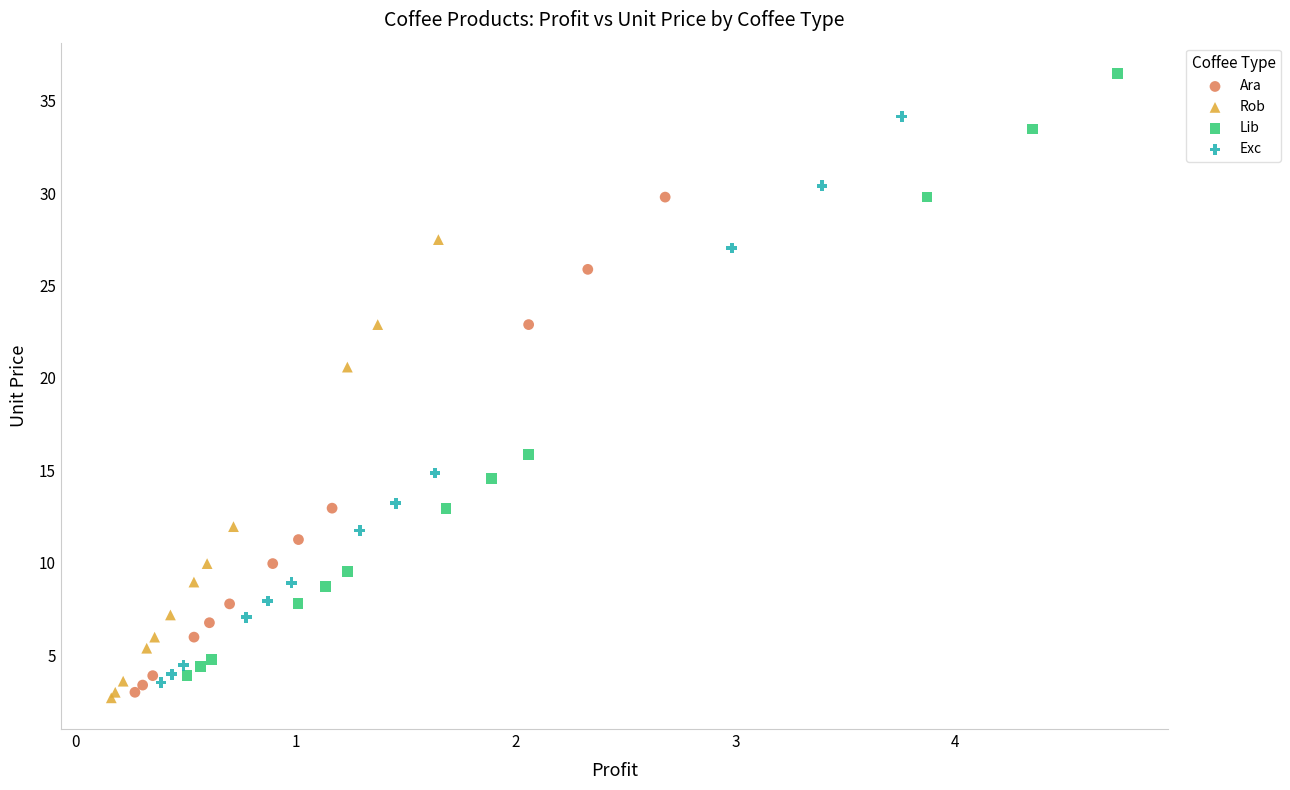

Which series reaches the maximum Y coordinate?

Lib